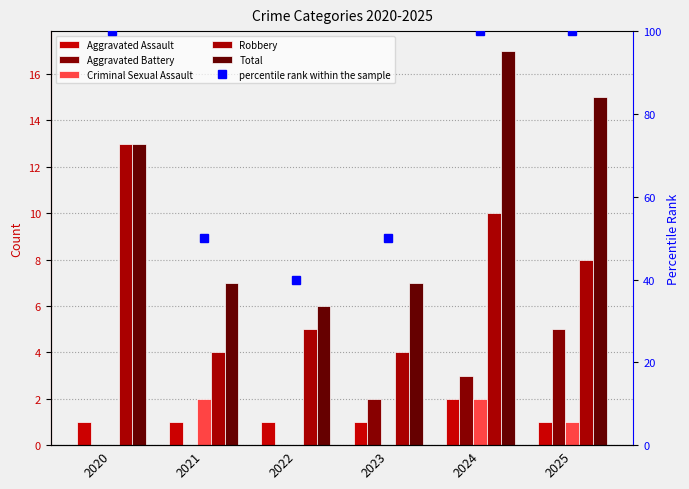

The value of percentile rank within the sample at 2021 is 50. True or false?

True